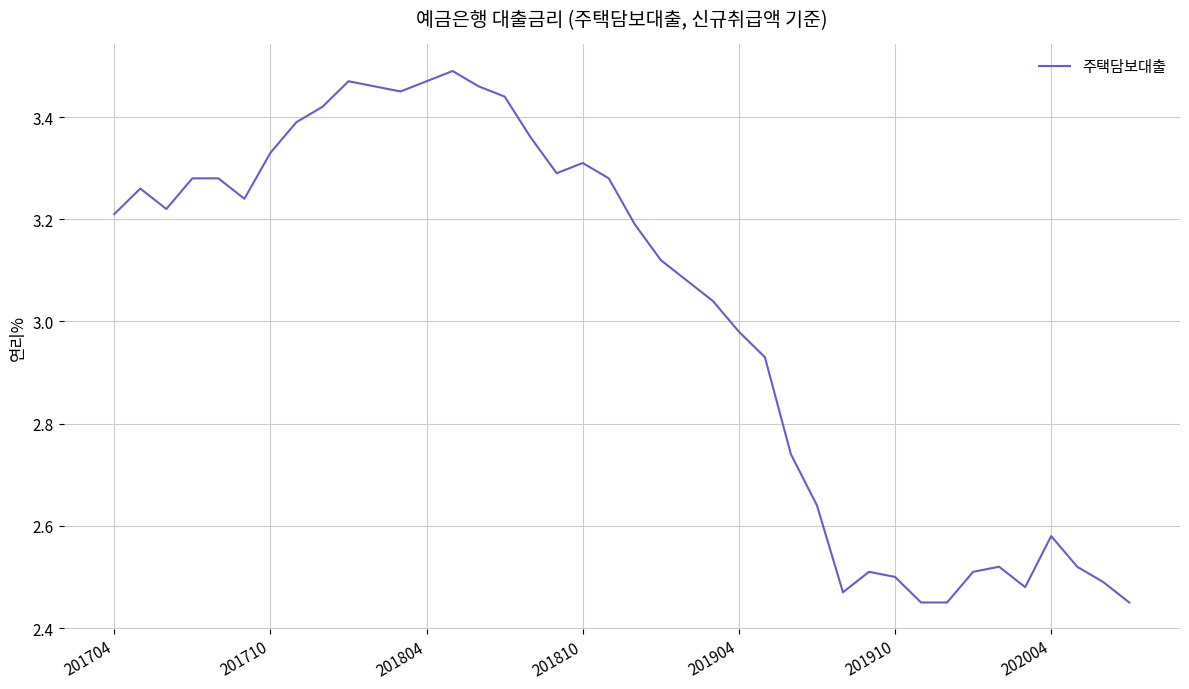

What is the difference between the maximum and minimum values?

1.0